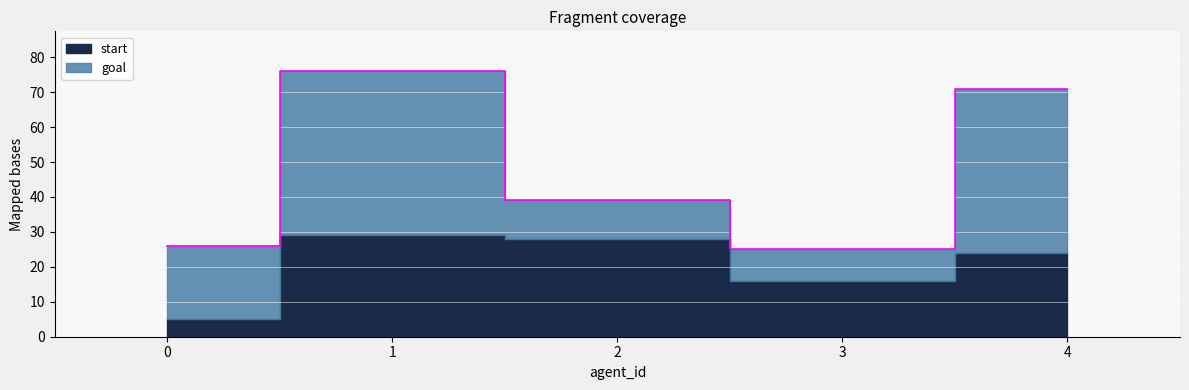

Which series has the largest range (max minus min)?

goal